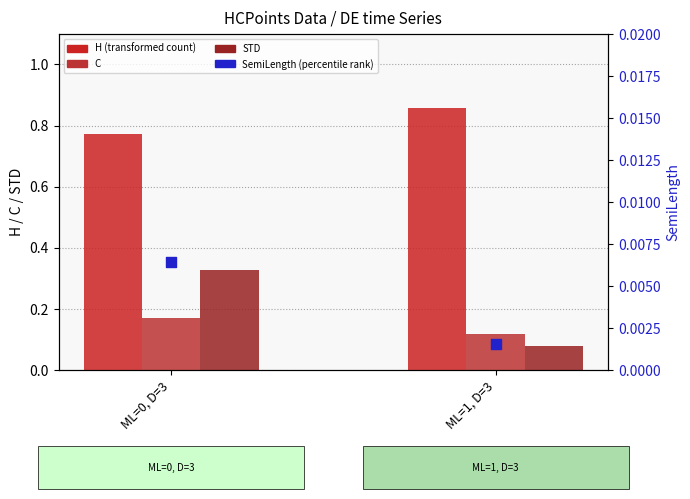

At which category is the sum across all series the highest?

ML=0, D=3